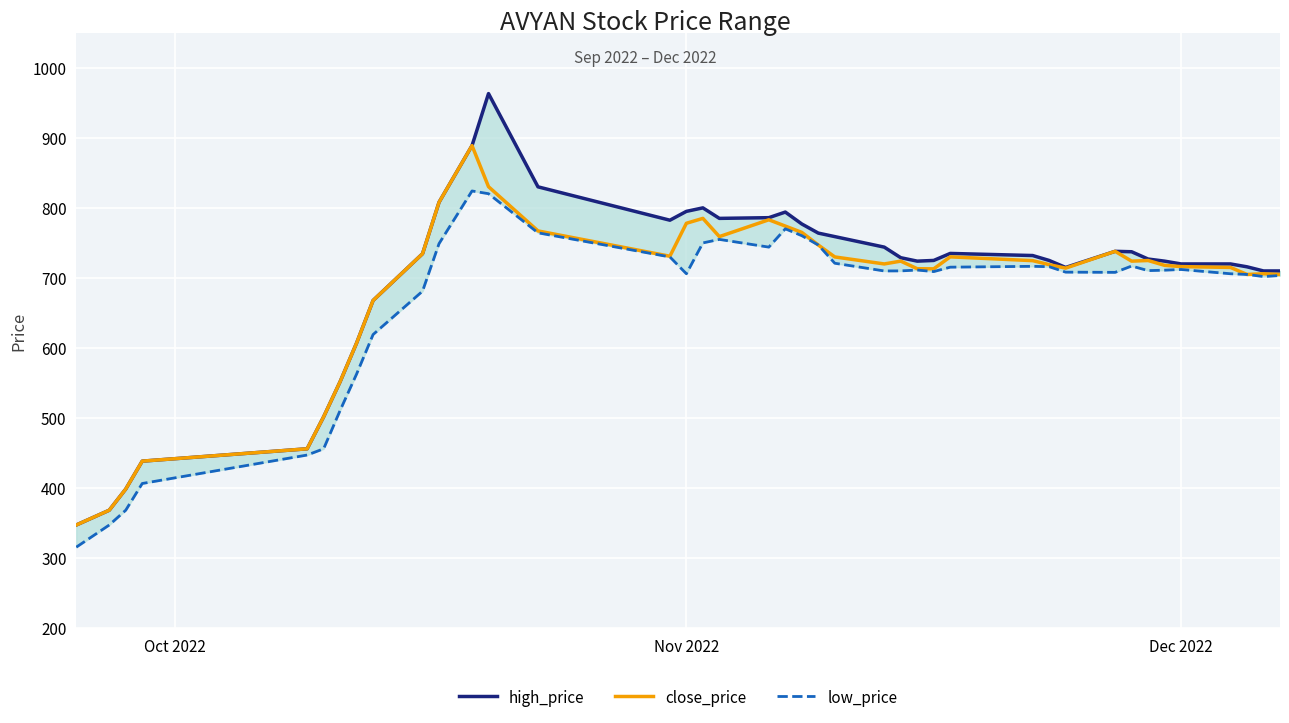

At how many categories does at least one series exceed 925?

1